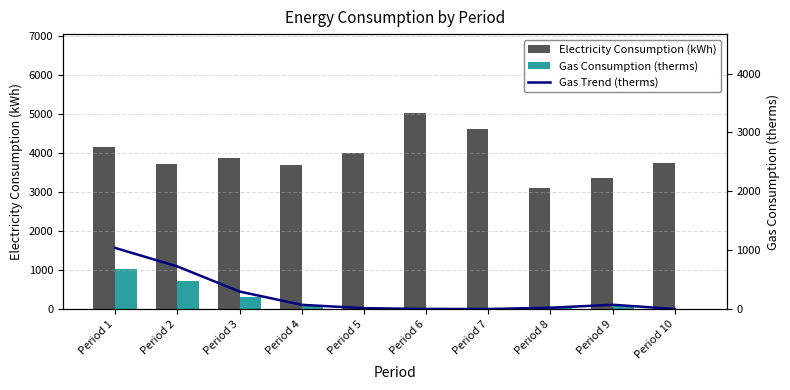

Is the value of Electricity Consumption (kWh) at Period 1 greater than the value of Gas Consumption (therms) at Period 8?

Yes